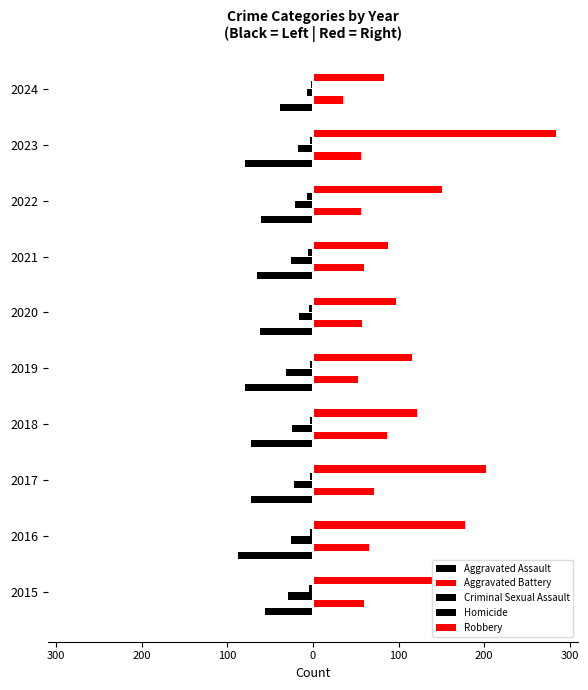

How many bars are there in total?

50